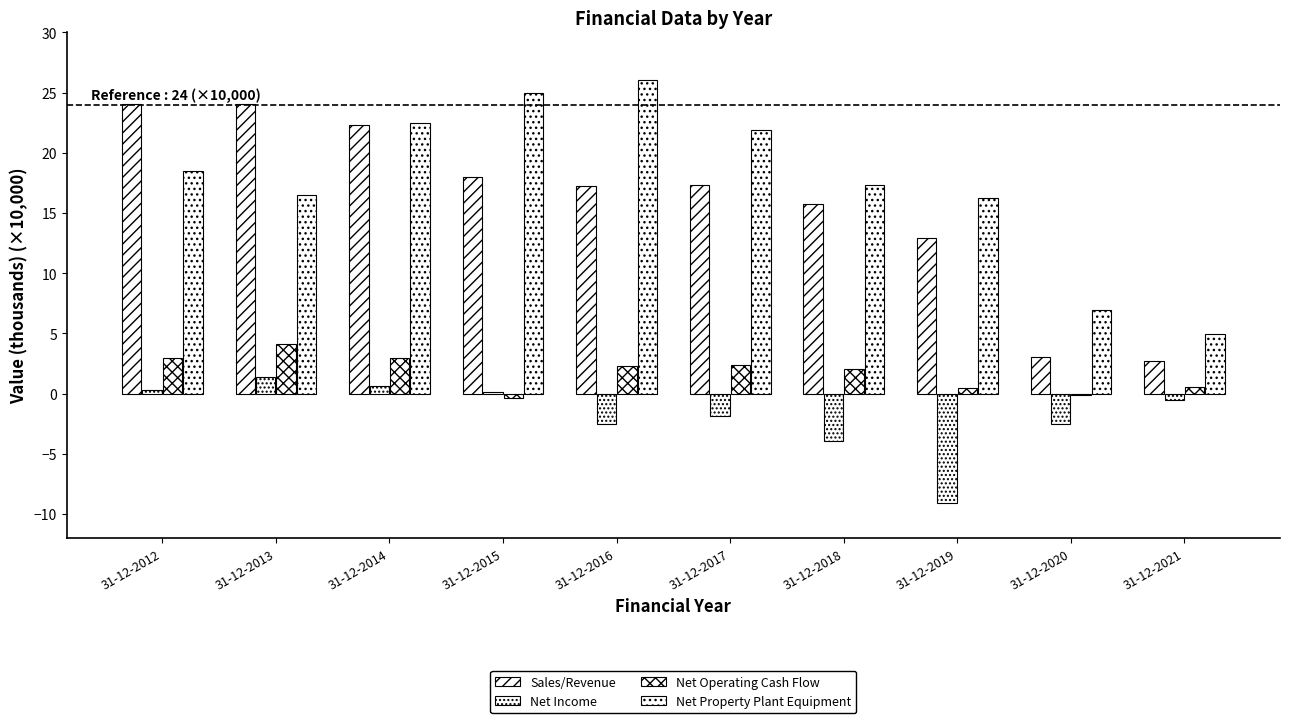

Reading right to left, extract all data points from this chart.

Sales/Revenue: 31-12-2021=2.7	31-12-2020=3.0	31-12-2019=12.9	31-12-2018=15.7	31-12-2017=17.3	31-12-2016=17.2	31-12-2015=18.0	31-12-2014=22.3	31-12-2013=24.1	31-12-2012=24.1
Net Income: 31-12-2021=-0.5	31-12-2020=-2.5	31-12-2019=-9.1	31-12-2018=-3.9	31-12-2017=-1.9	31-12-2016=-2.5	31-12-2015=0.1	31-12-2014=0.6	31-12-2013=1.4	31-12-2012=0.3
Net Operating Cash Flow: 31-12-2021=0.5	31-12-2020=-0.1	31-12-2019=0.4	31-12-2018=2.0	31-12-2017=2.4	31-12-2016=2.3	31-12-2015=-0.3	31-12-2014=2.9	31-12-2013=4.1	31-12-2012=3.0
Net Property Plant Equipment: 31-12-2021=4.9	31-12-2020=6.9	31-12-2019=16.2	31-12-2018=17.3	31-12-2017=21.9	31-12-2016=26.1	31-12-2015=25.0	31-12-2014=22.5	31-12-2013=16.5	31-12-2012=18.5